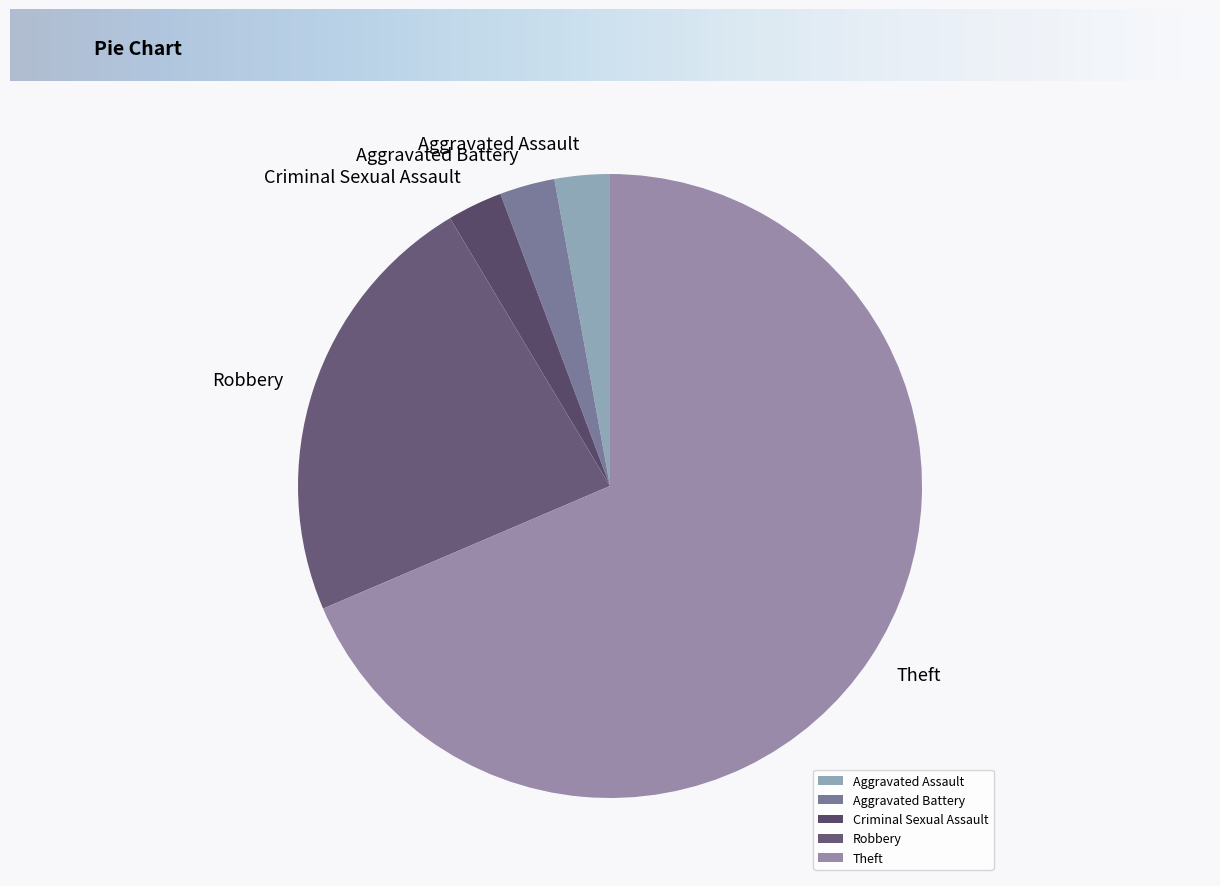

Which slice is the largest?

Theft